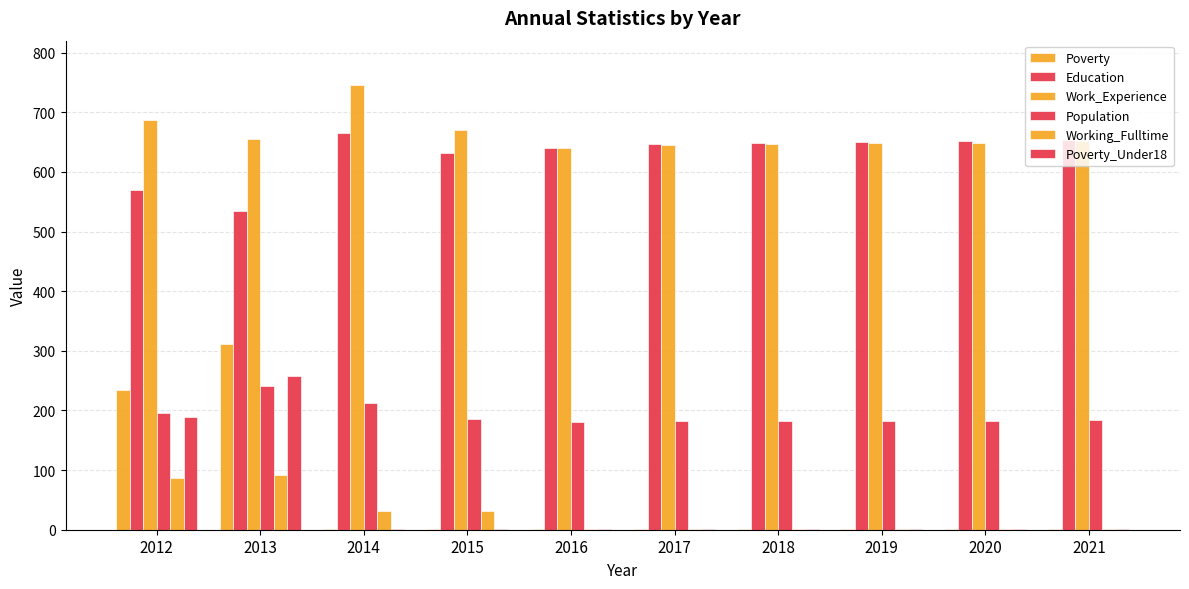

How many categories are shown in the chart?

10